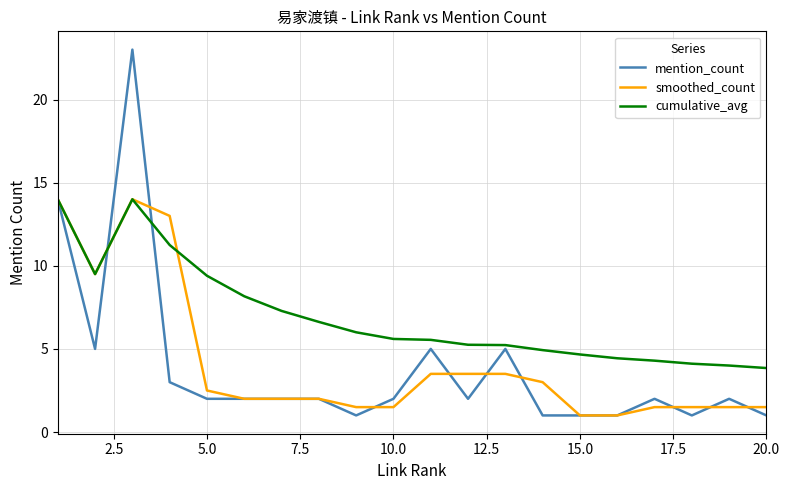

What is the smallest value displayed?

1.0